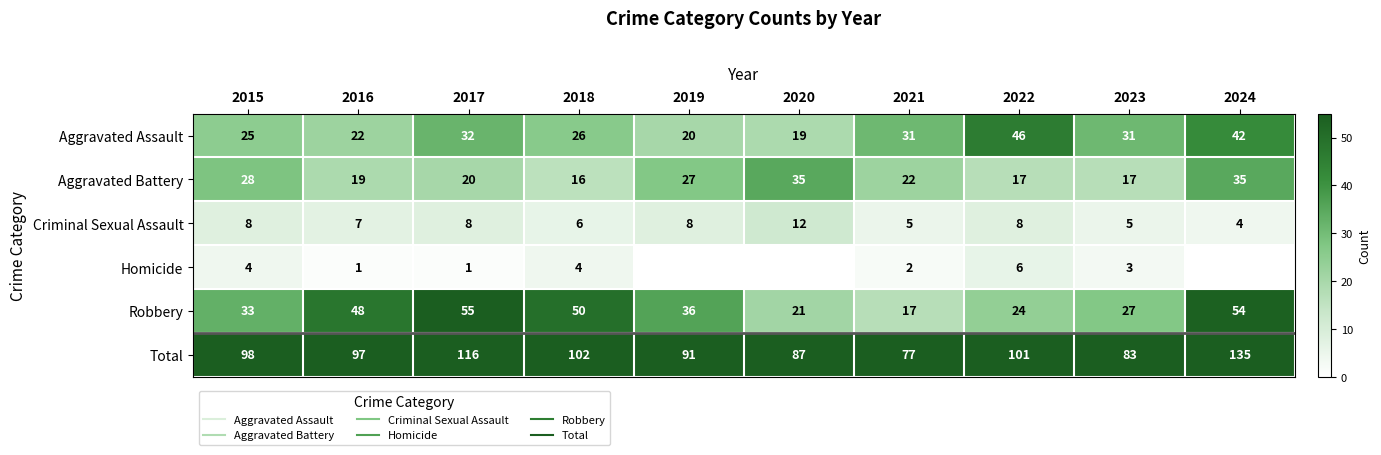

Between 2024 and 2016, which is larger?

2024